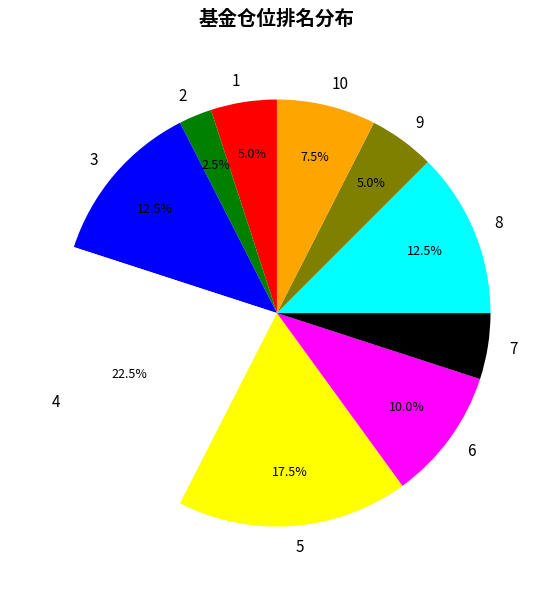

What is the ratio of the value at 9 to the value at 7?

1.0